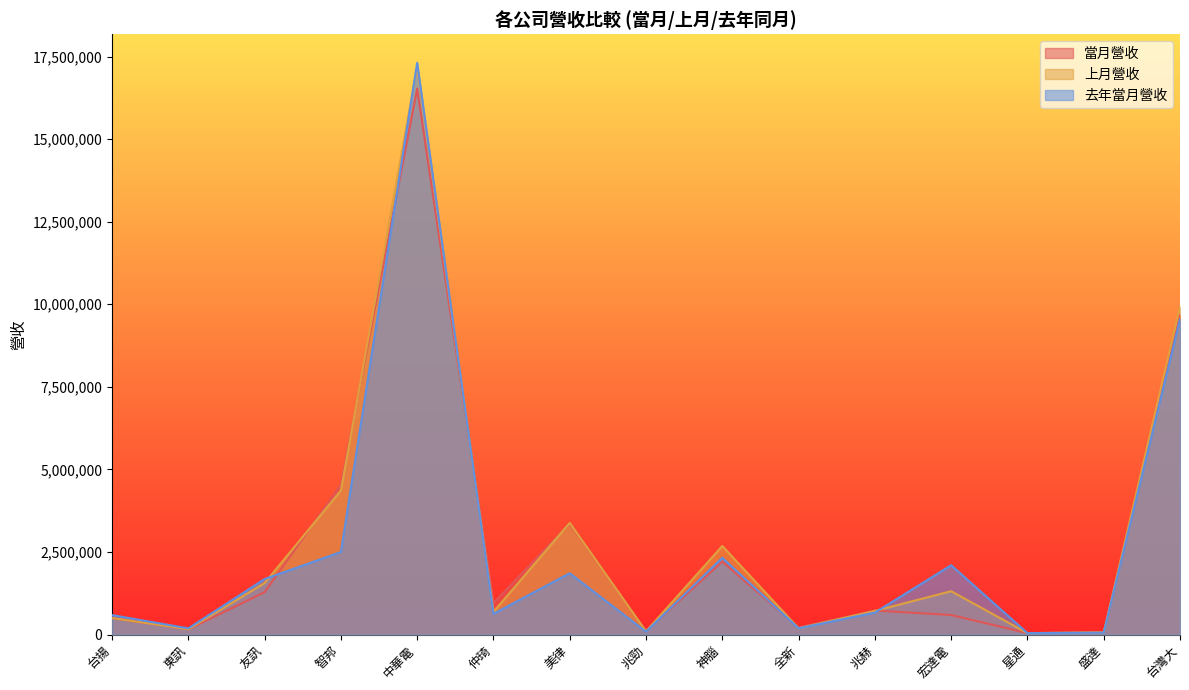

At how many categories does at least one series exceed 15454129?

1